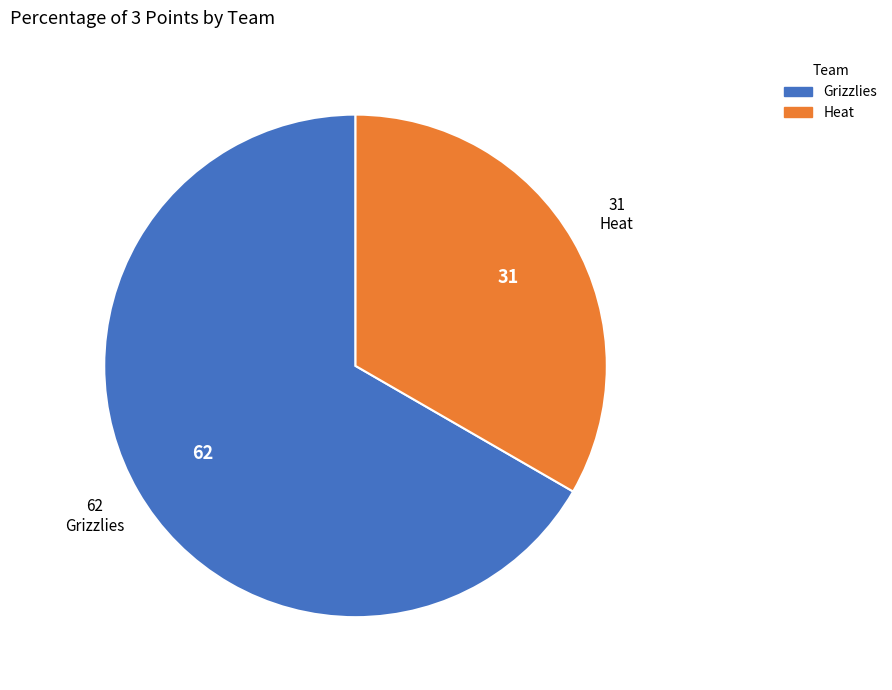

Is it true that Heat is 25% of the pie?

False